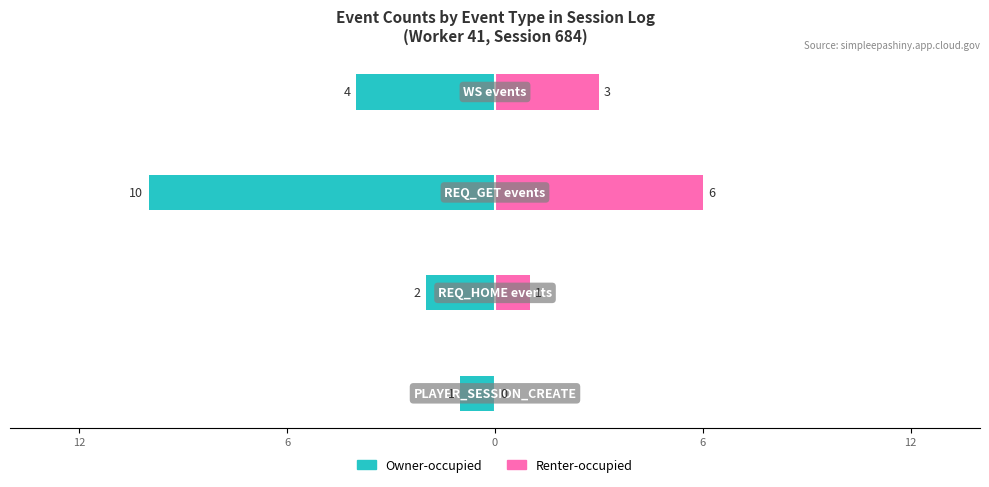

Is it true that Renter-occupied equals 1 at 6?

True